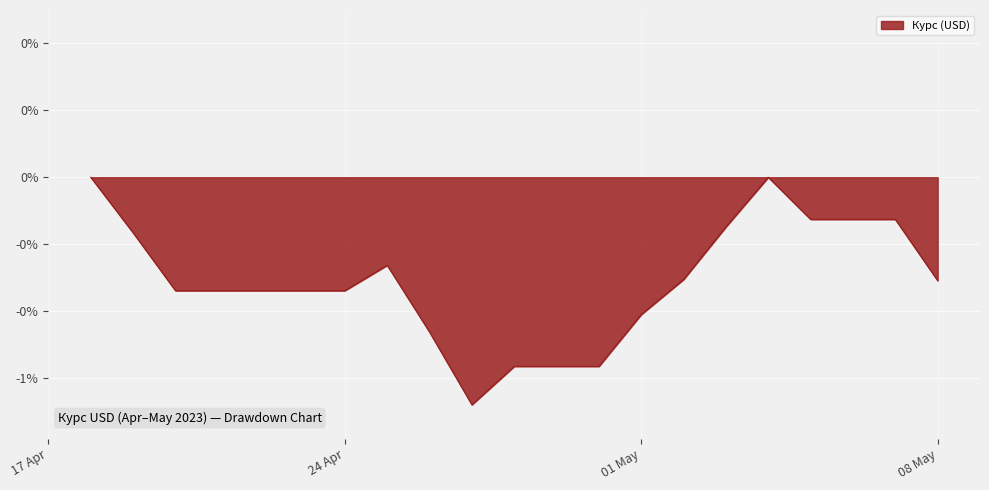

List the labels in order of value, largest first.

2023-04-18, 2023-05-04, 2023-05-05, 2023-05-06, 2023-05-07, 2023-05-03, 2023-04-19, 2023-04-25, 2023-05-02, 2023-05-08, 2023-04-20, 2023-04-21, 2023-04-22, 2023-04-23, 2023-04-24, 2023-05-01, 2023-04-26, 2023-04-28, 2023-04-29, 2023-04-30, 2023-04-27